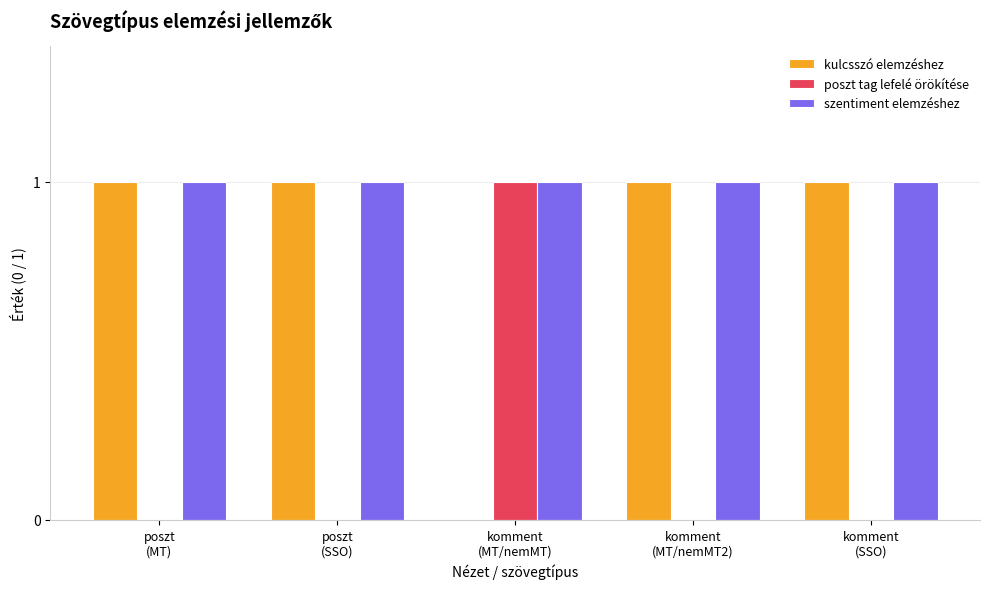

How many groups of bars are there?

5